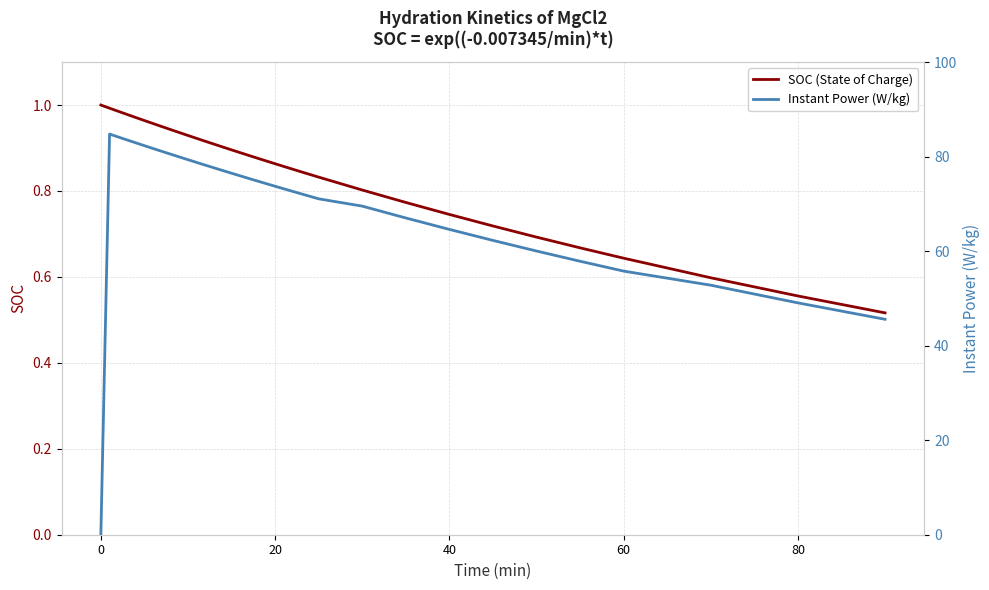

True or false: Instant Power (W/kg) has more than 0 interior local peaks.

True